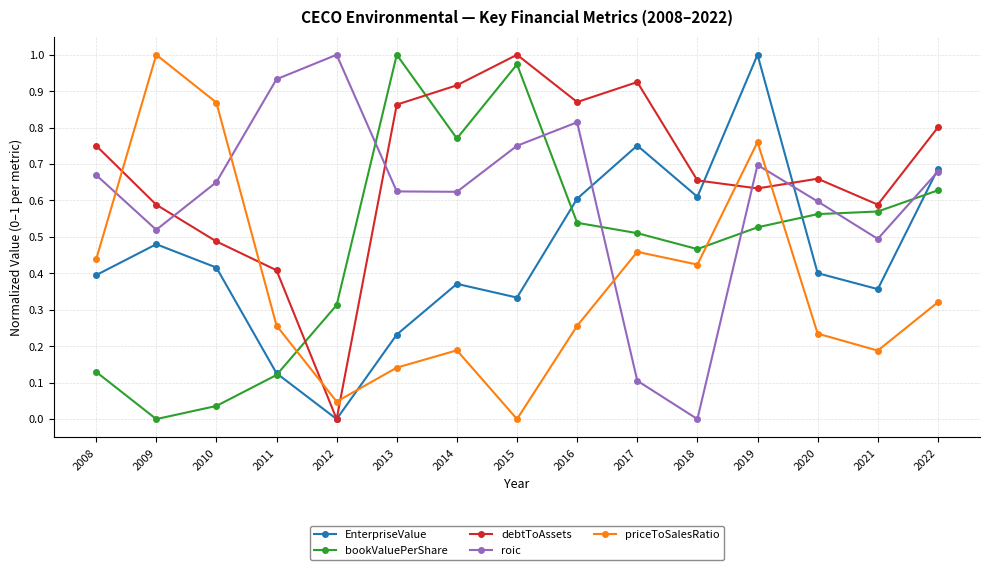

At 2014, list the series in order from smallest to largest.

priceToSalesRatio, EnterpriseValue, roic, bookValuePerShare, debtToAssets